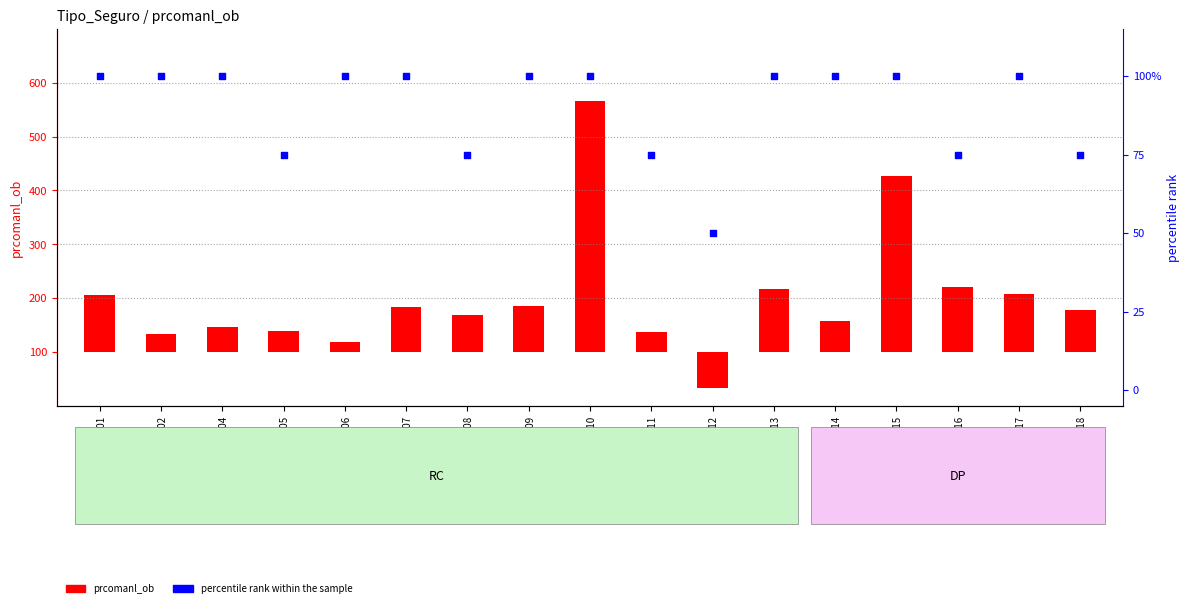

At which category is the sum across all series the highest?

Row_10